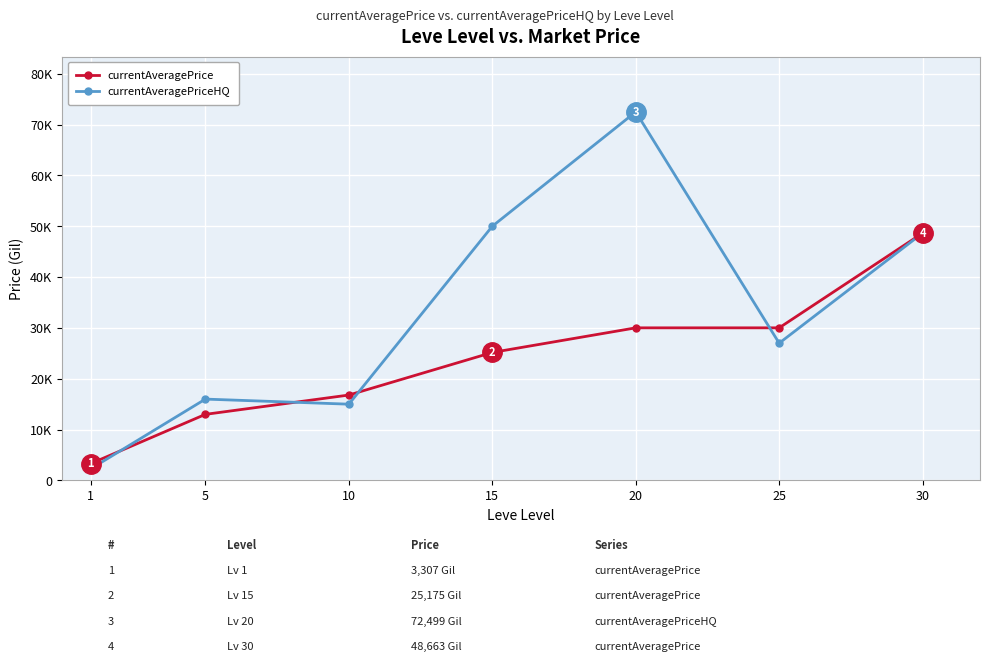

What are all the series names shown in the legend?

currentAveragePrice, currentAveragePriceHQ